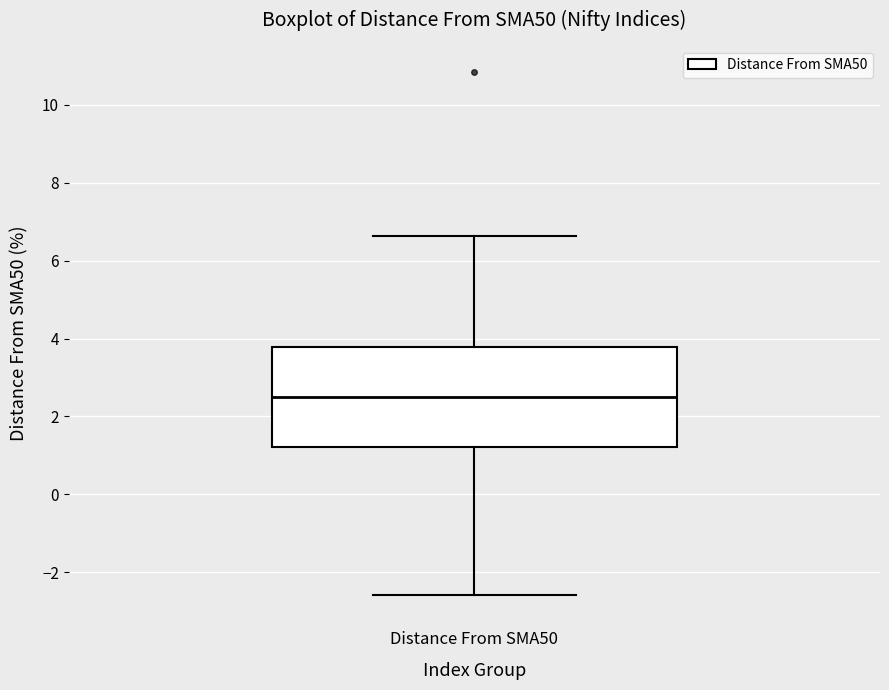

Read this box plot against the y-axis: the position of the median line, the range covered by the box, and the ends of both whiskers. The values are not printed on the chart, so give them approximately, as read against the axis.

median 2.4, box 1.2 to 3.8, whiskers -2.6 to 6.6